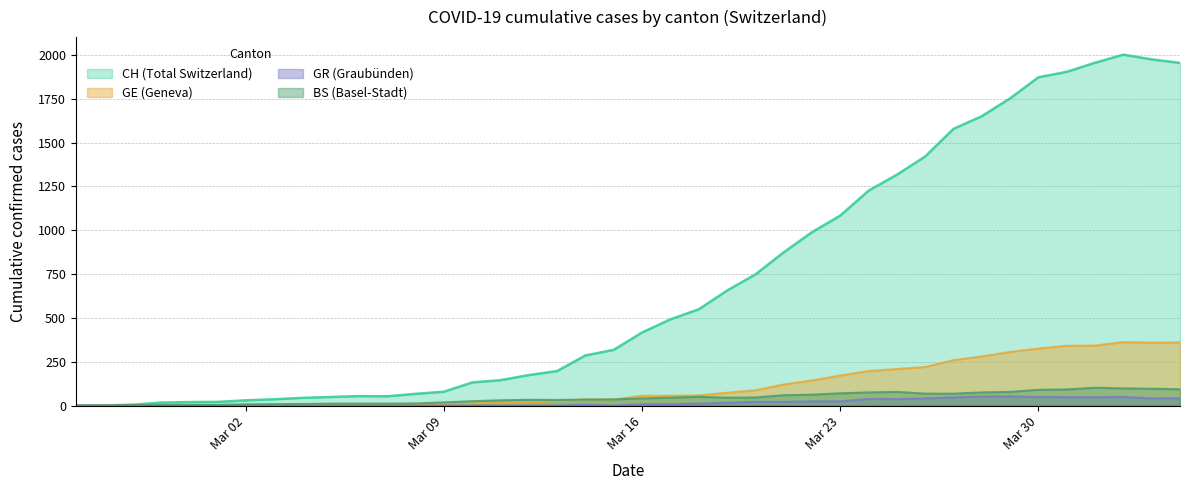

Which series has the largest total across all categories?

CH (Total Switzerland)